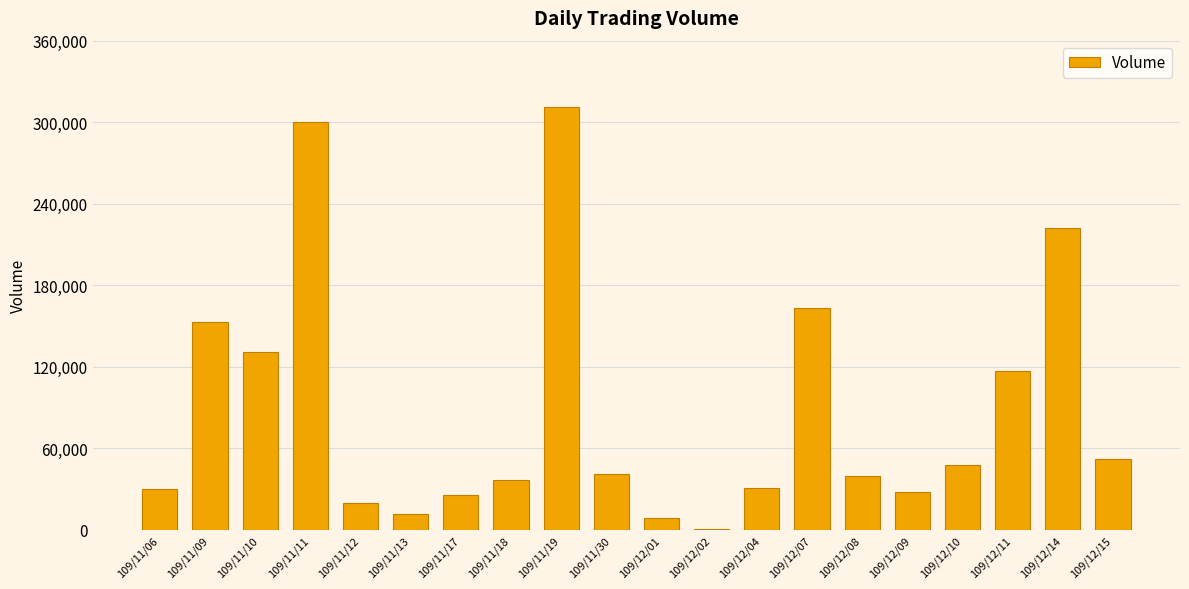

Is it true that the value at 109/12/07 is 284610?

False